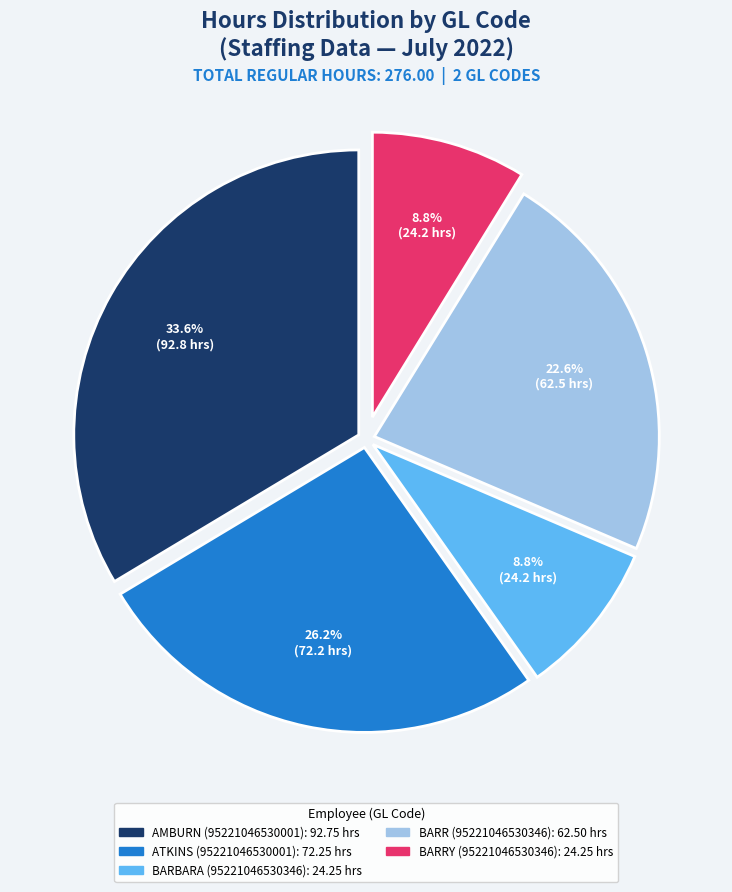

Is there a majority slice in this chart?

No